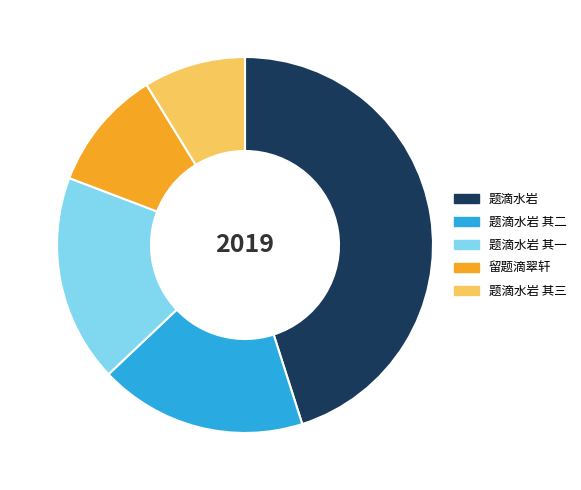

How many segments does this pie chart have?

5